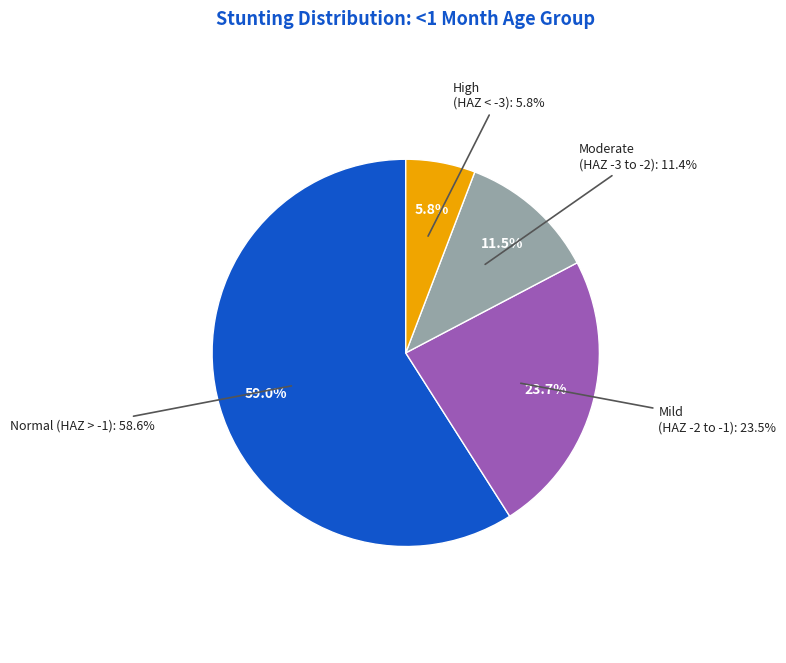

To the nearest percent, what is the average slice percentage?

25%